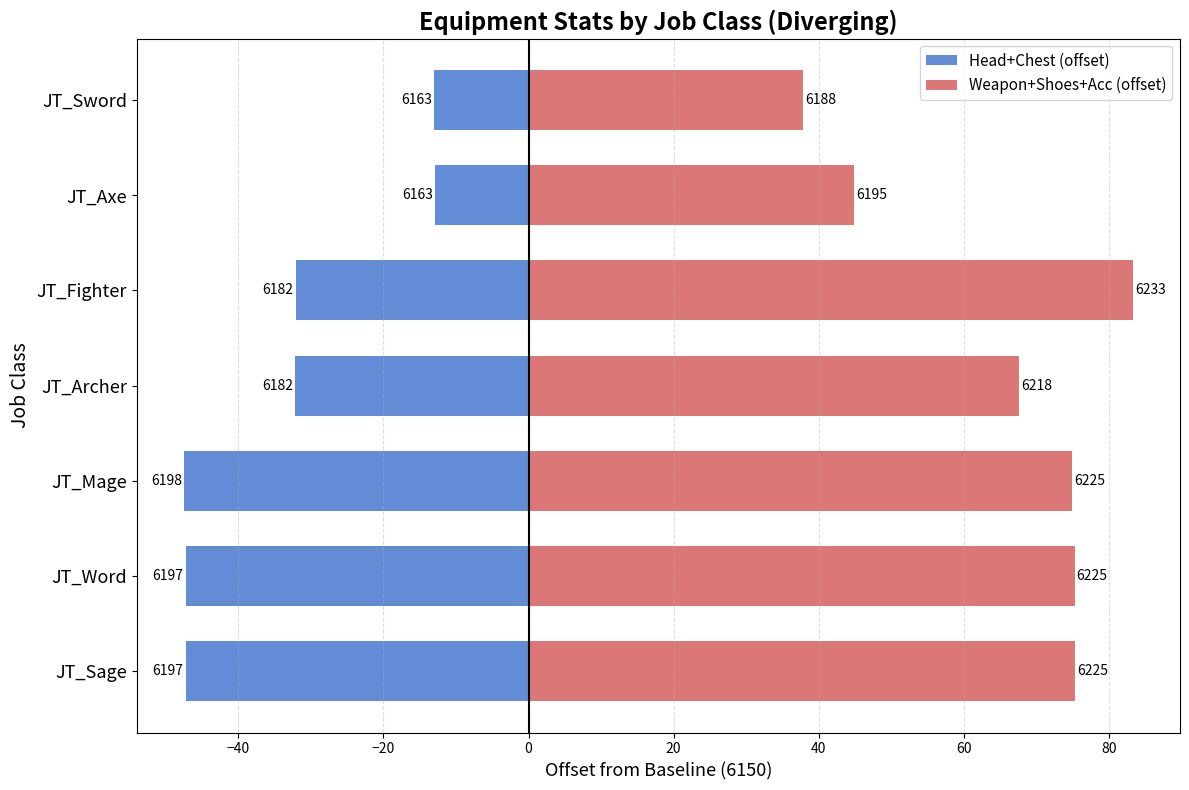

What is the difference between the maximum and minimum values in the Weapon+Shoes+Acc (offset) series?

45.5